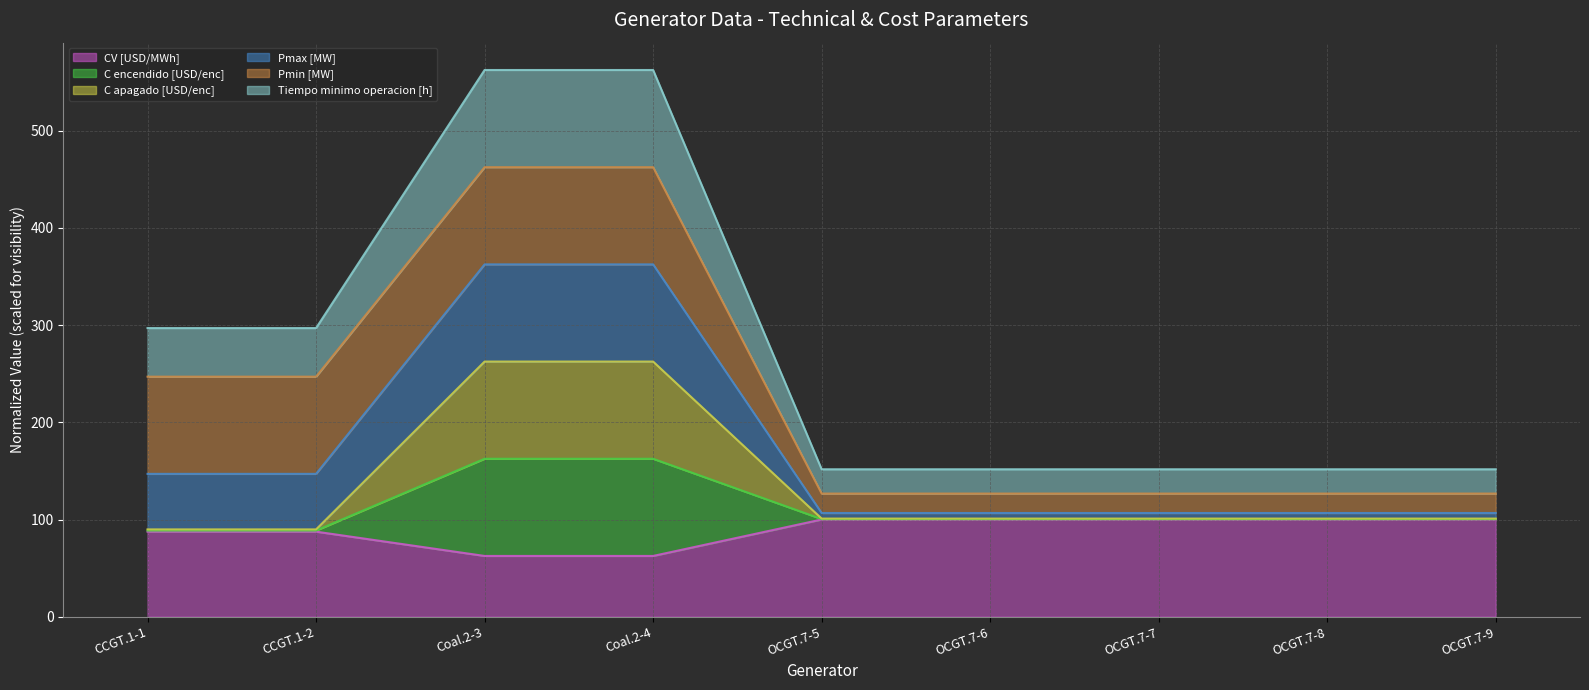

Which category has the highest value in the Pmax [MW] series?

Coal.2-3